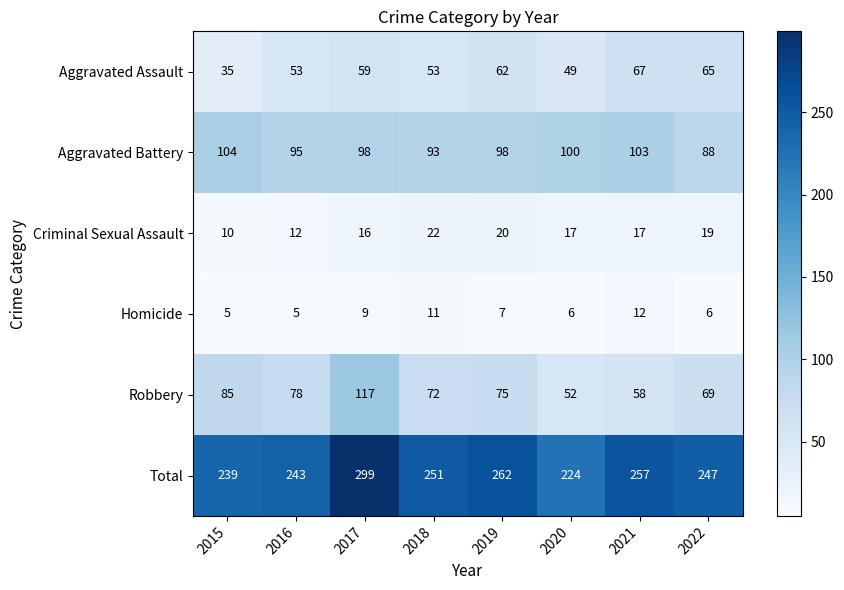

Count the Homicide values in the range 6 to 11.

5